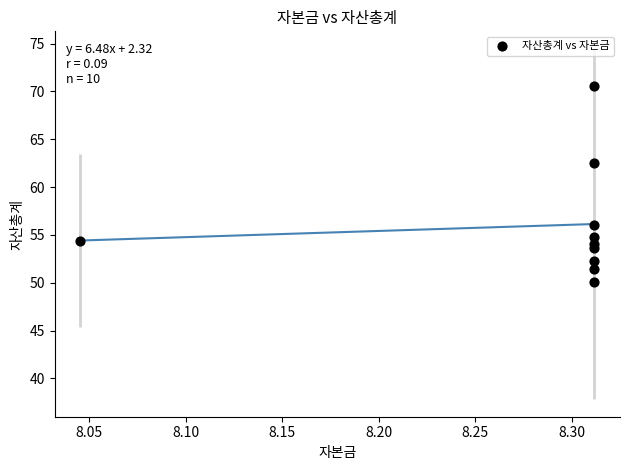

What is the range of X values (max minus min)?

0.3